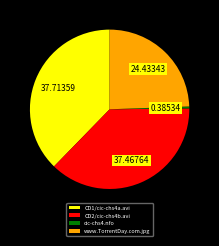

Combined, do www.TorrentDay.com.jpg and cic-chs4.nfo account for over 50%?

No